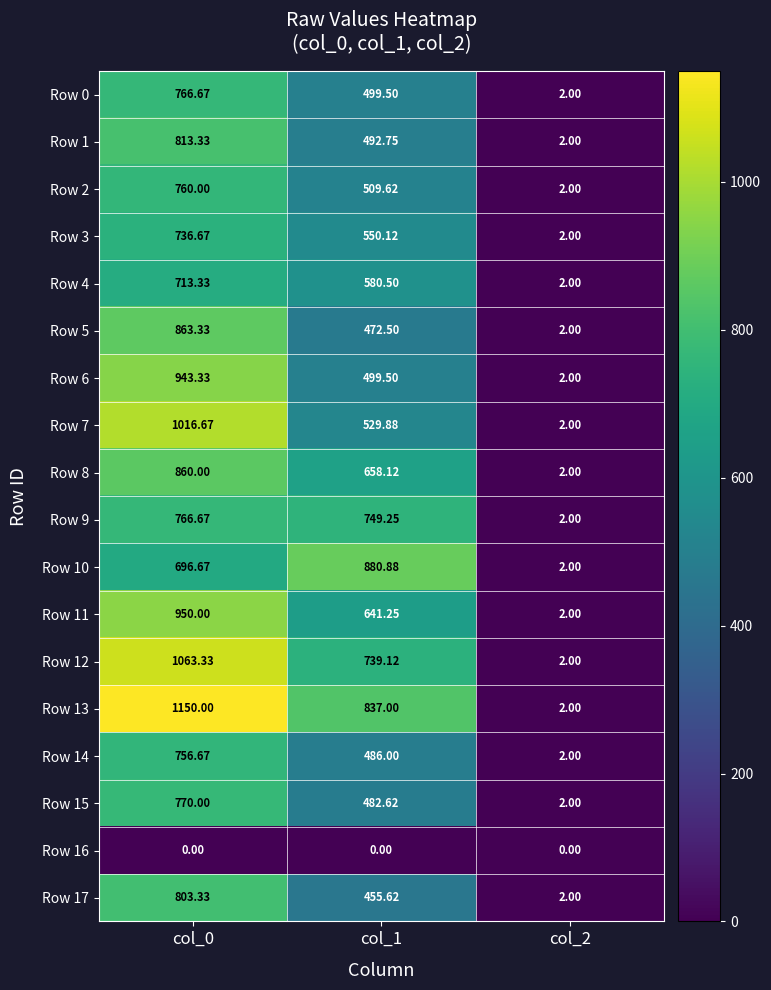

Which series has the widest spread of values?

Row 13